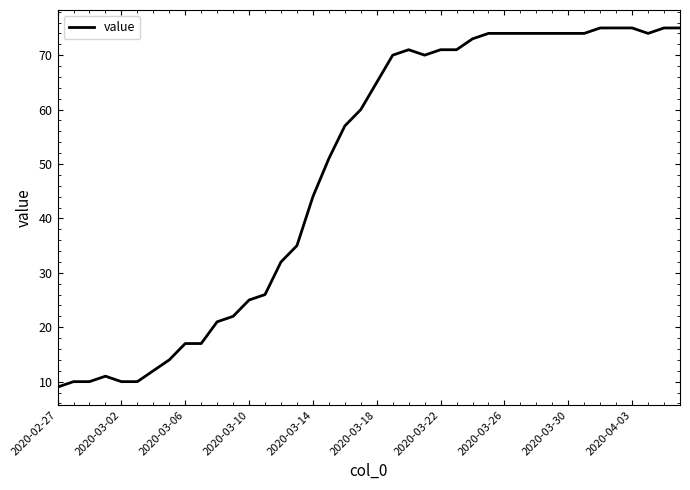

What is the smallest value displayed?

9